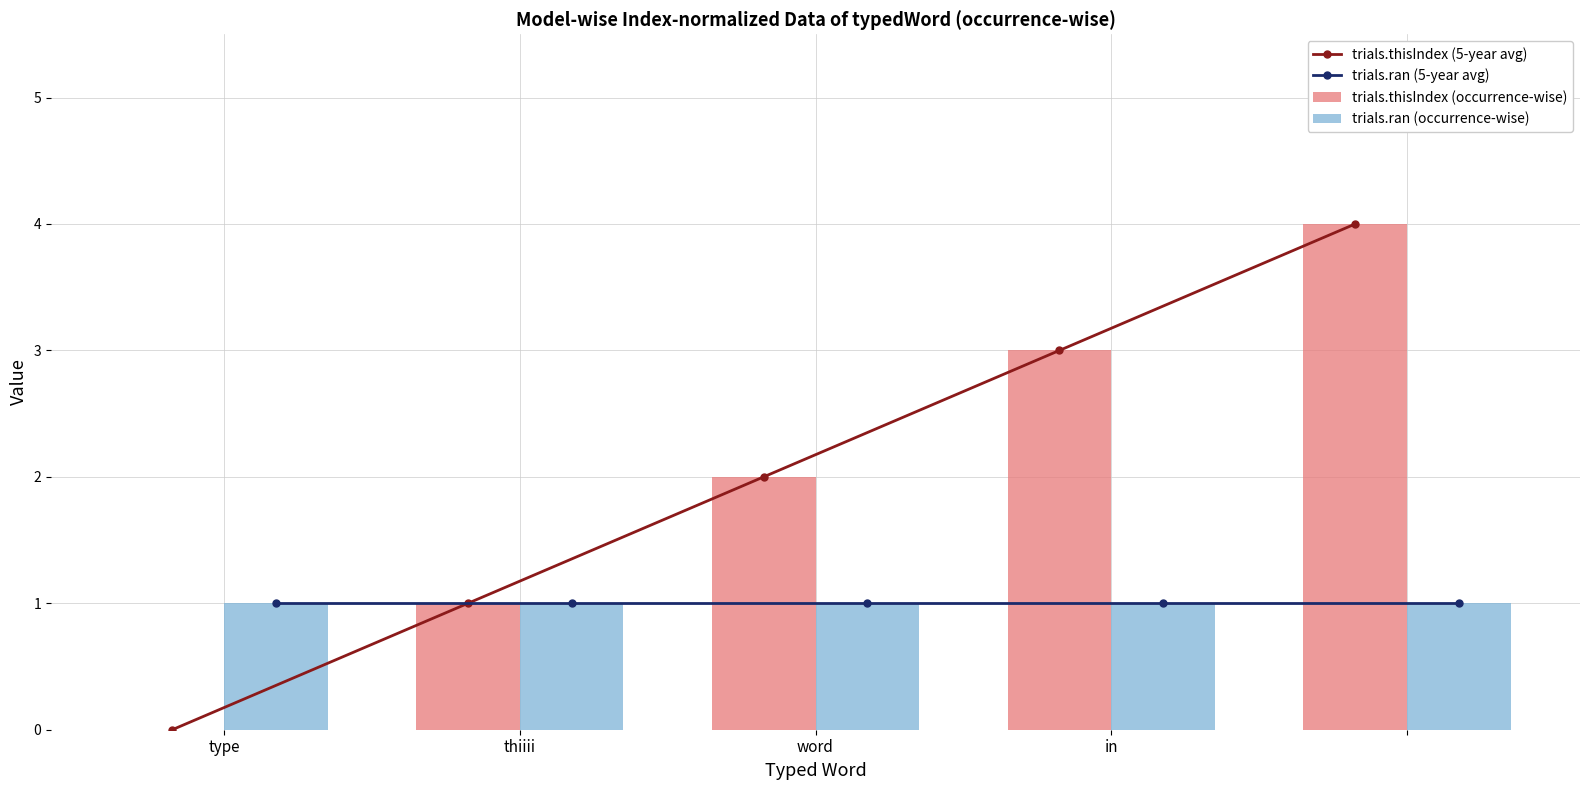

True or false: trials.thisIndex (5-year avg) has more than 0 interior local peaks.

False